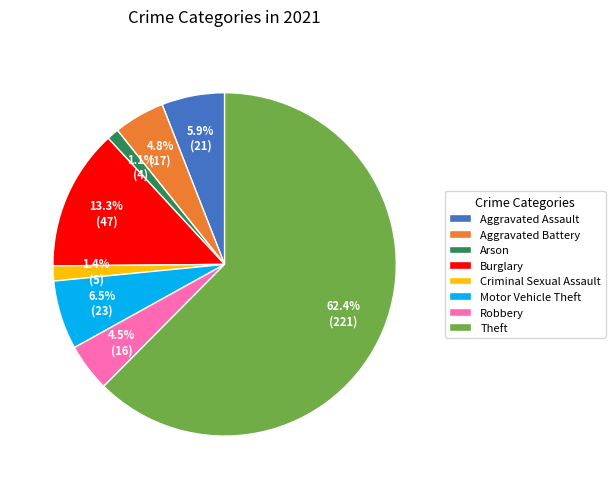

How many slices are in this pie chart?

8